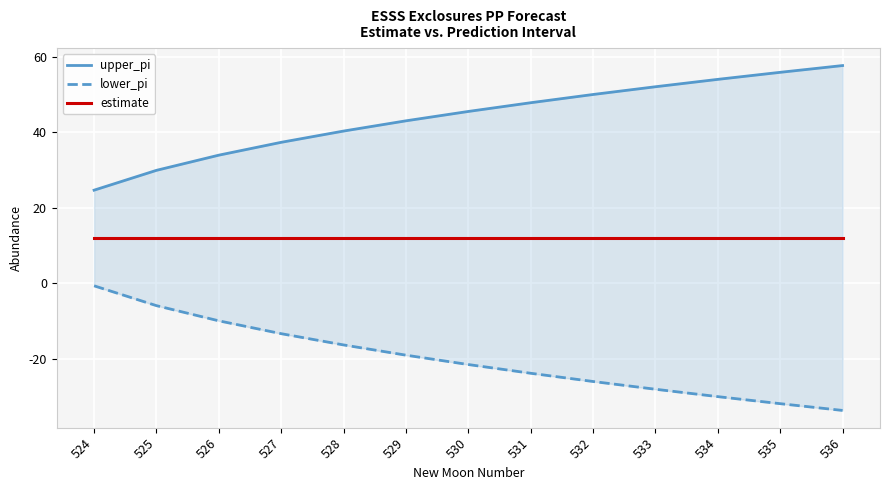

What are all the series names shown in the legend?

upper_pi, lower_pi, estimate